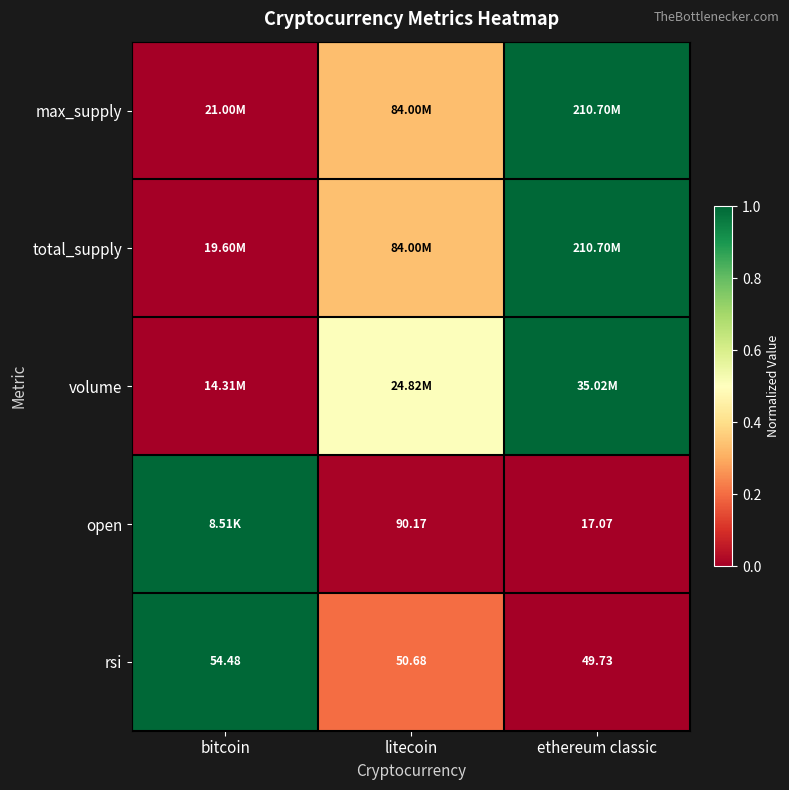

At which label is rsi closest to 52?

litecoin